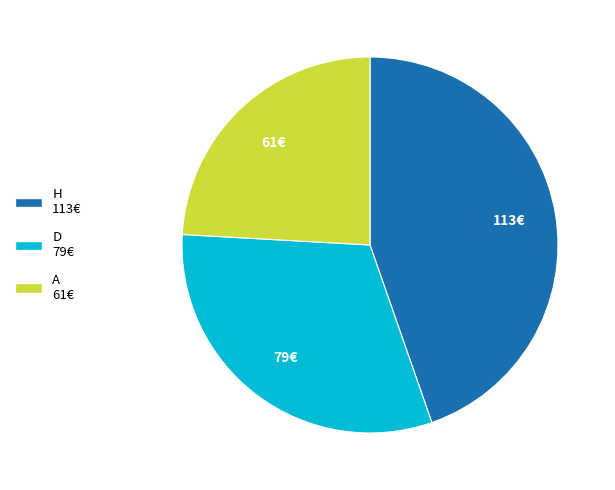

Is it true that D is 20% of the pie?

False